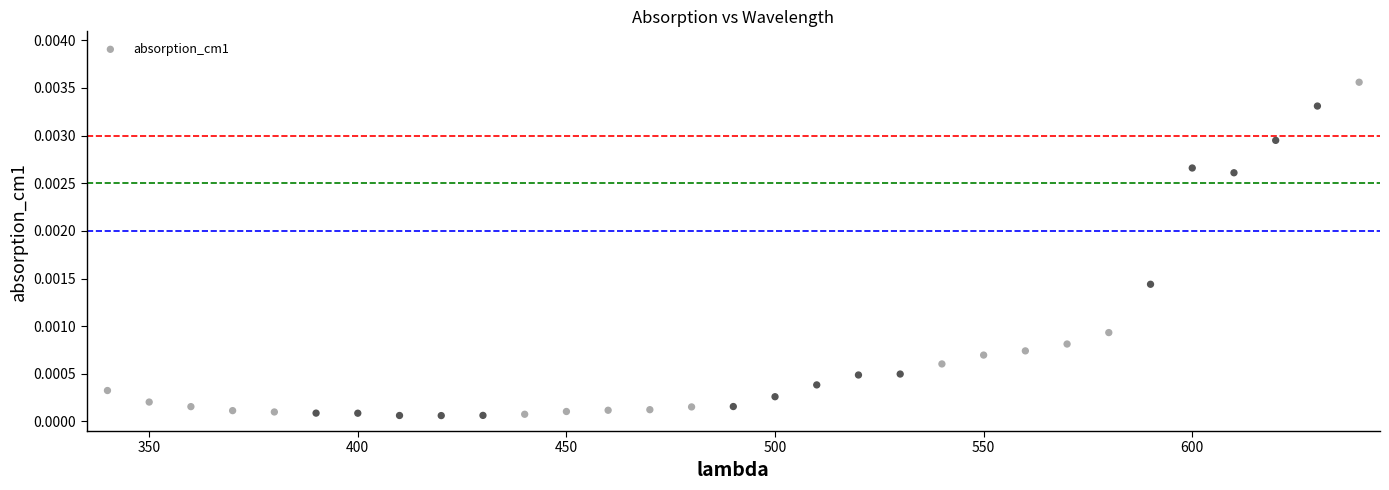

What is the range of X values (max minus min)?

300.0